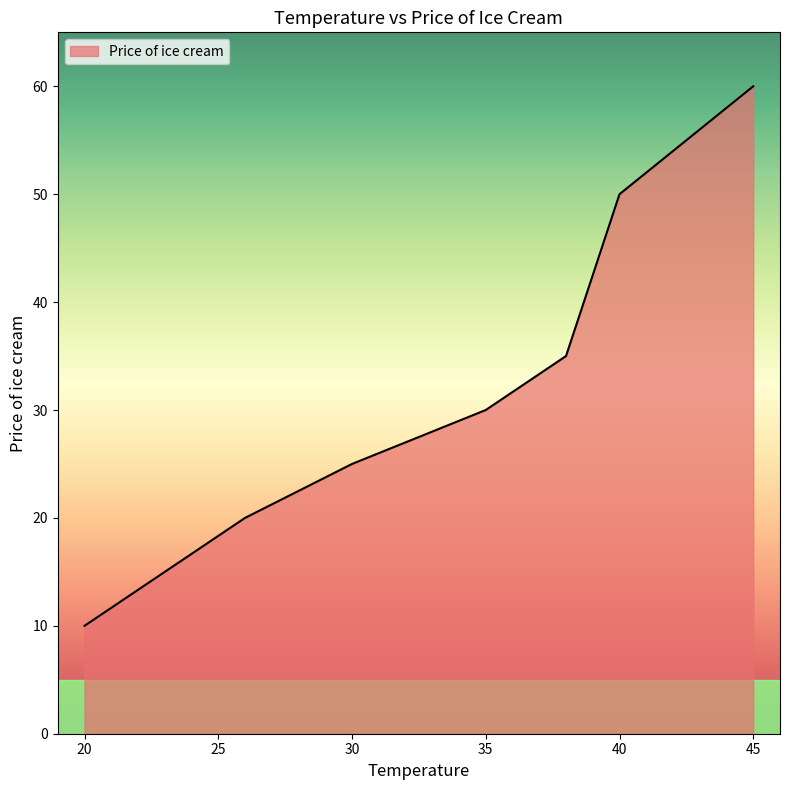

What is the difference between the maximum and minimum values?

50